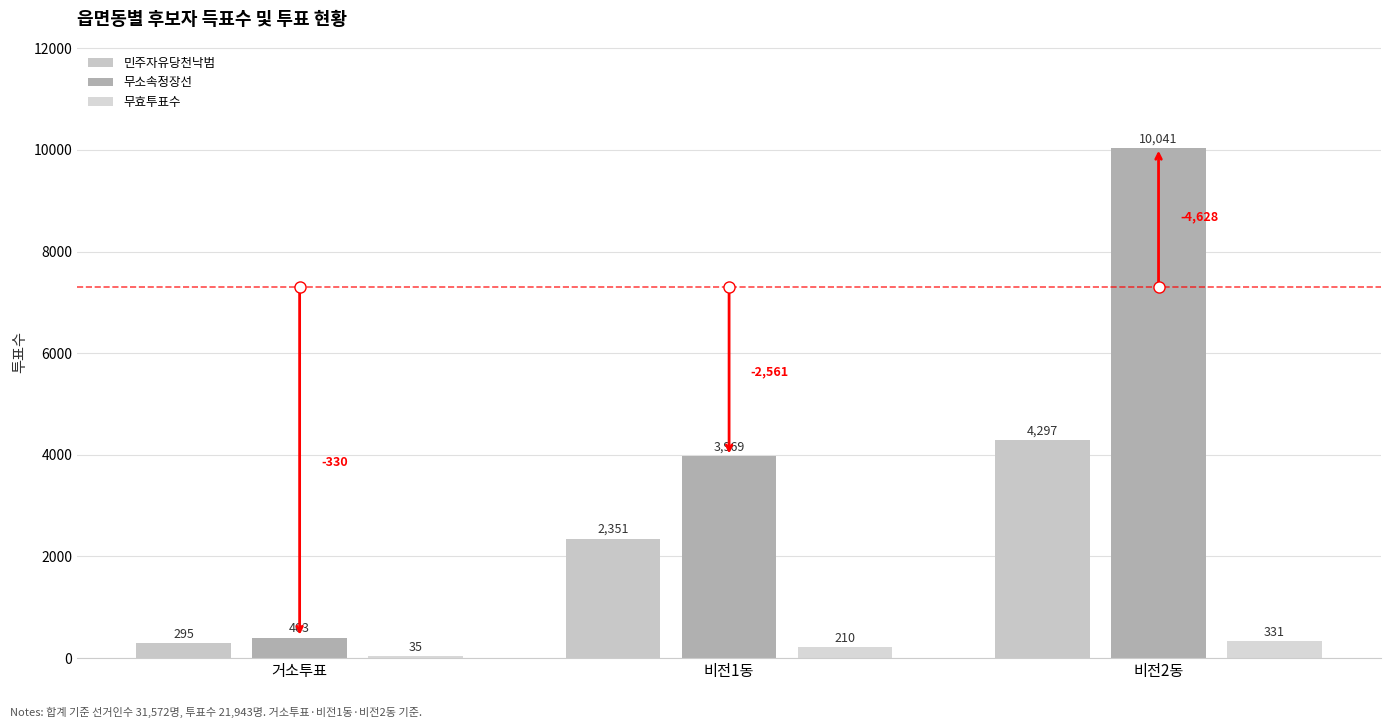

What is the label of the 3rd bar from the right?

거소투표